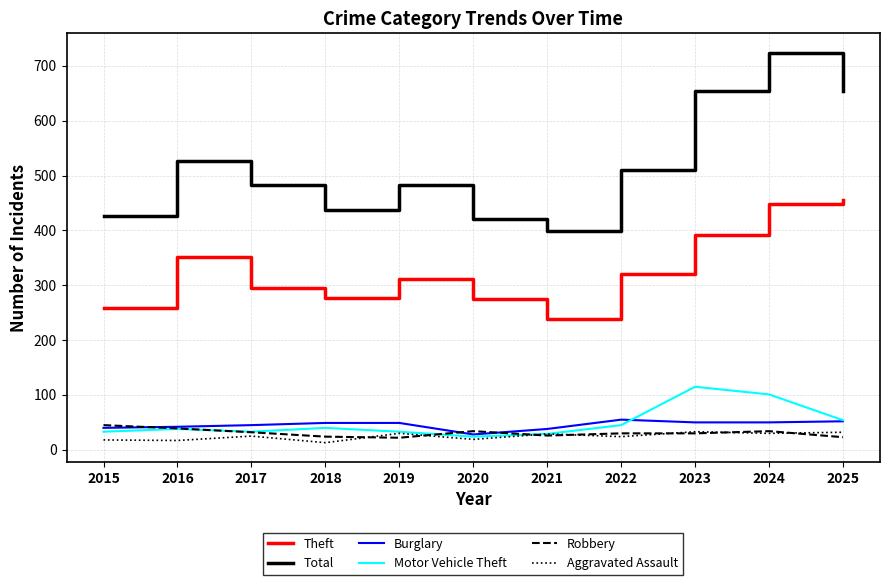

What is the lowest value of the Burglary series?

28